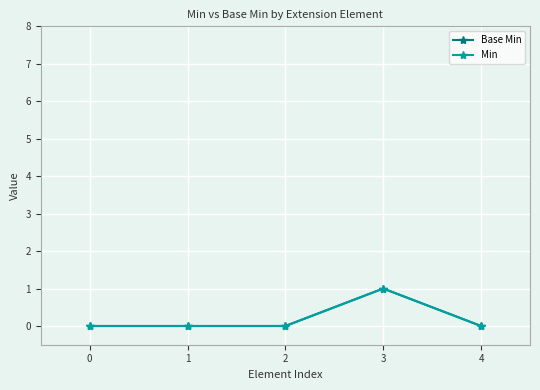

The value of Min at 2 is 0. True or false?

True